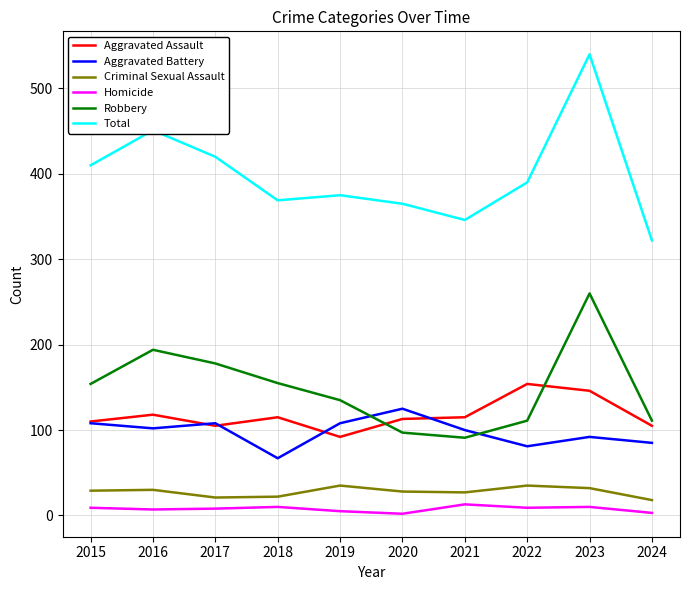

Read the Aggravated Assault value at 2021.

115